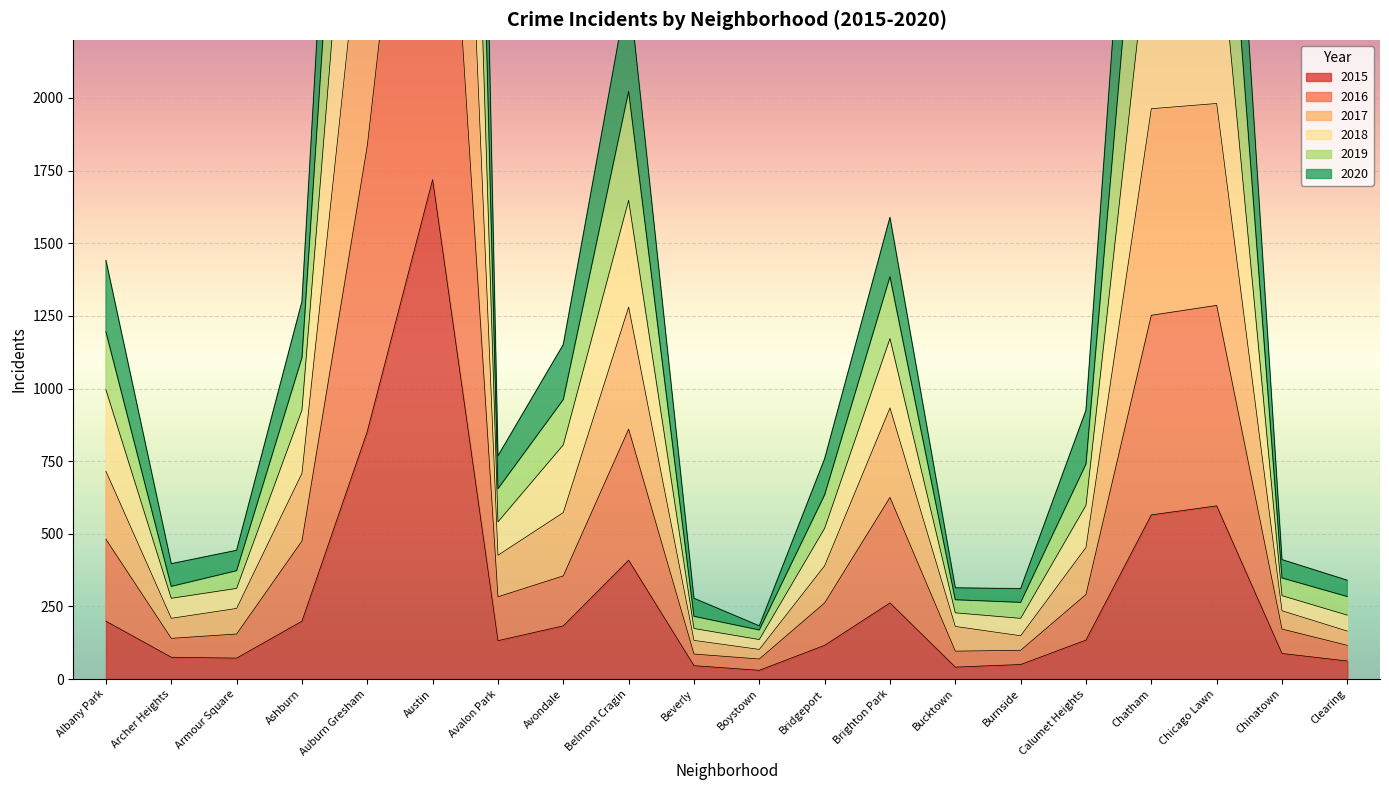

True or false: 2020 and 2019 intersect in this chart.

False